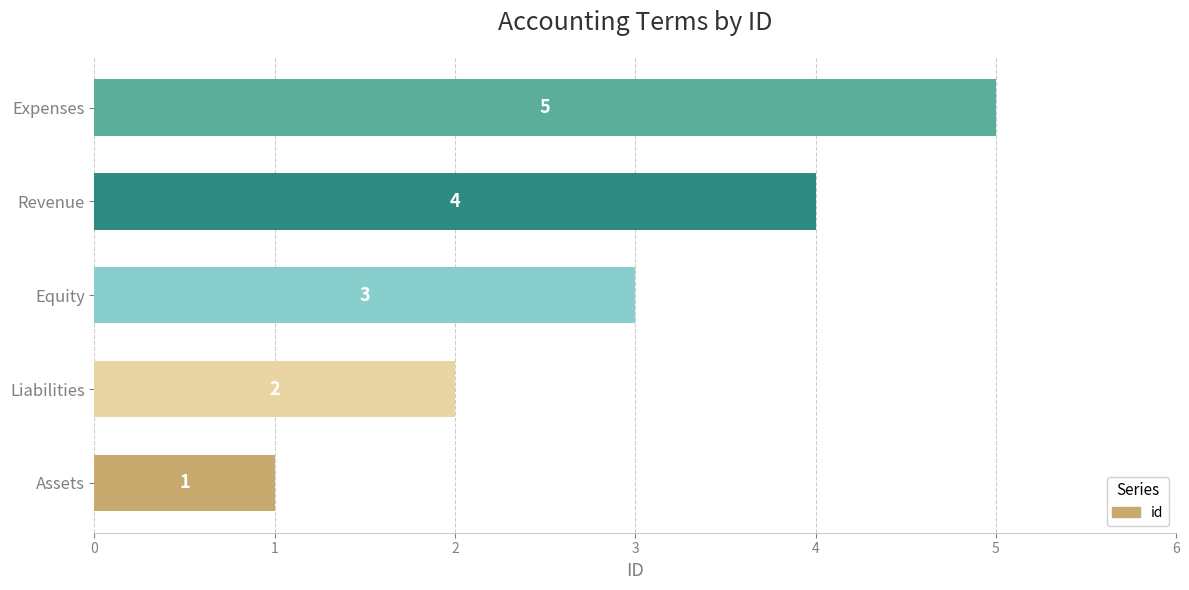

The value at Revenue is 4. True or false?

True